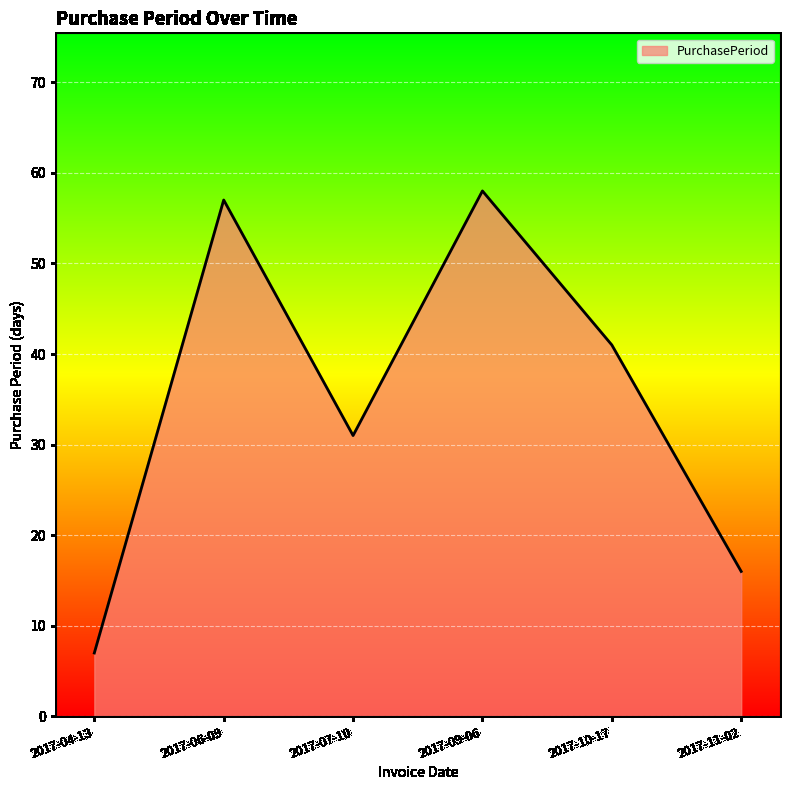

At which category does the data reach its first local peak?

2017-06-09